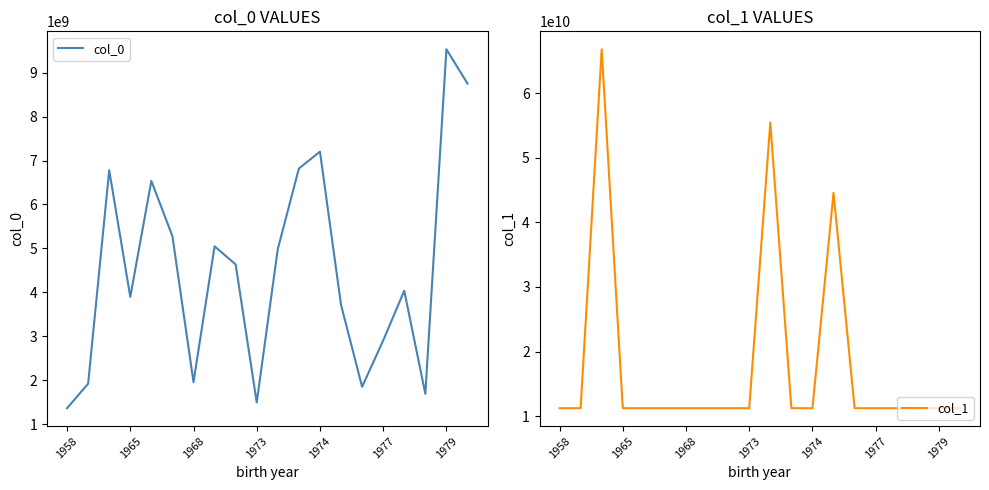

Which category has the highest value in the col_0 series?

1979